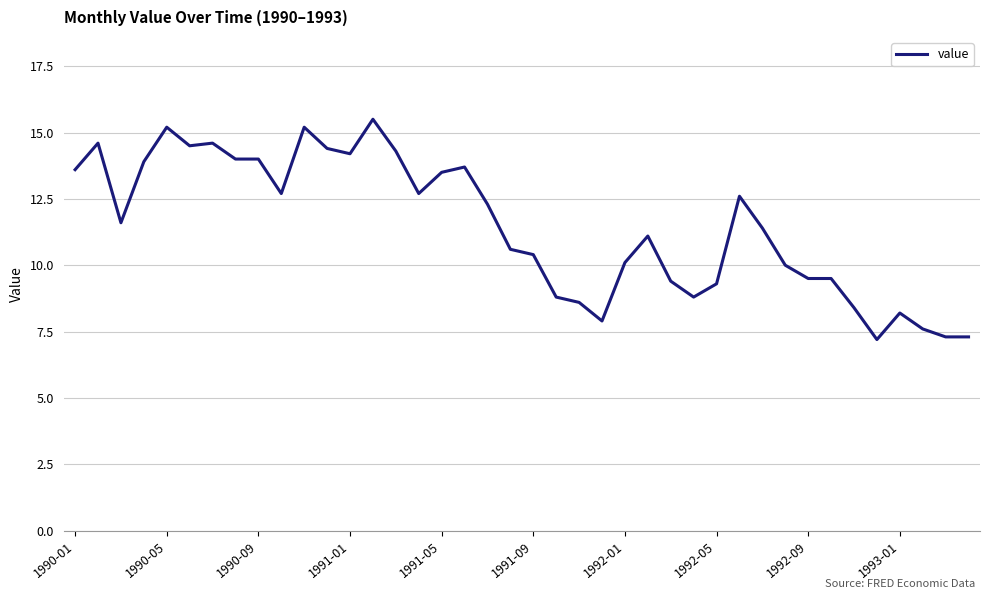

What is the difference between the maximum and minimum values?

8.3